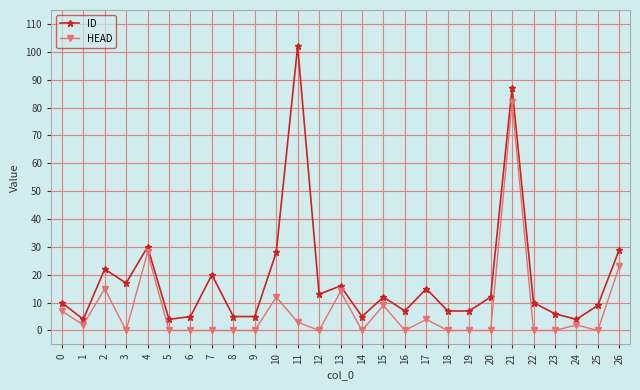

Which series has the largest total across all categories?

ID